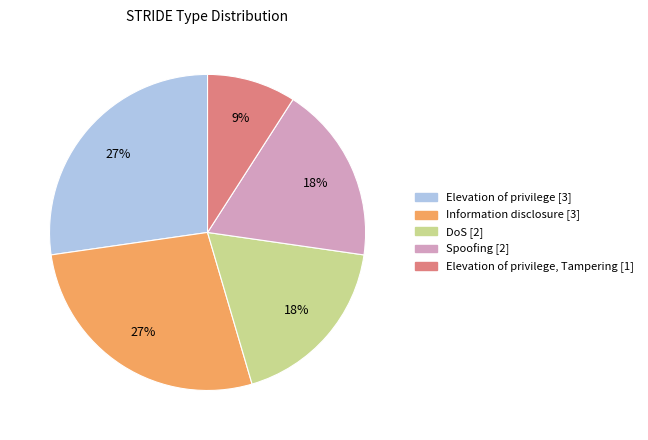

To the nearest percent, what is the difference between the largest and smallest slice percentages?

18%